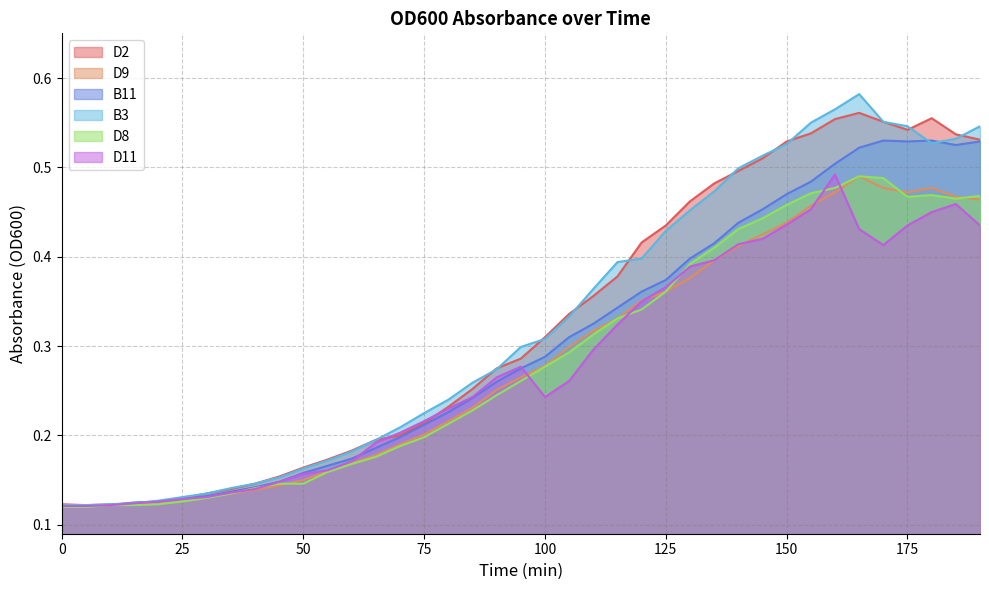

The value of D9 at 190 is 0.1. True or false?

False